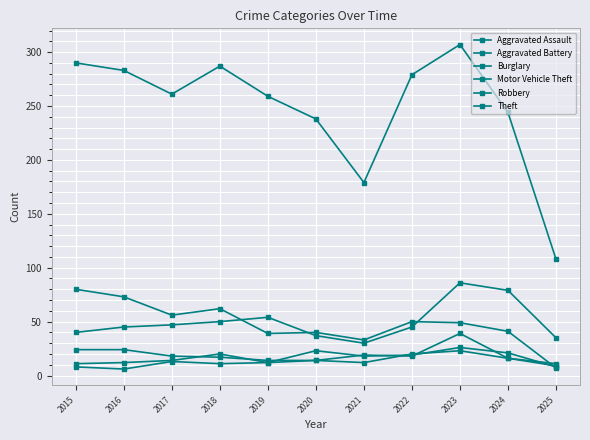

Does the chart have visible grid lines?

Yes